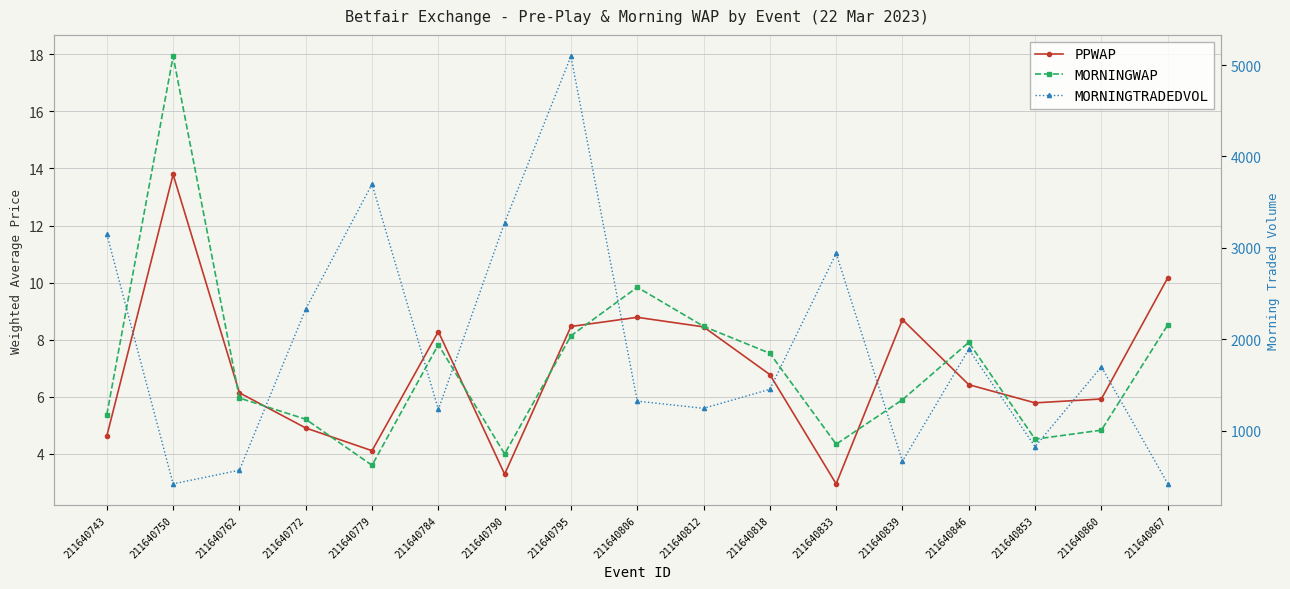

Is this an area chart (filled region under the line)?

No